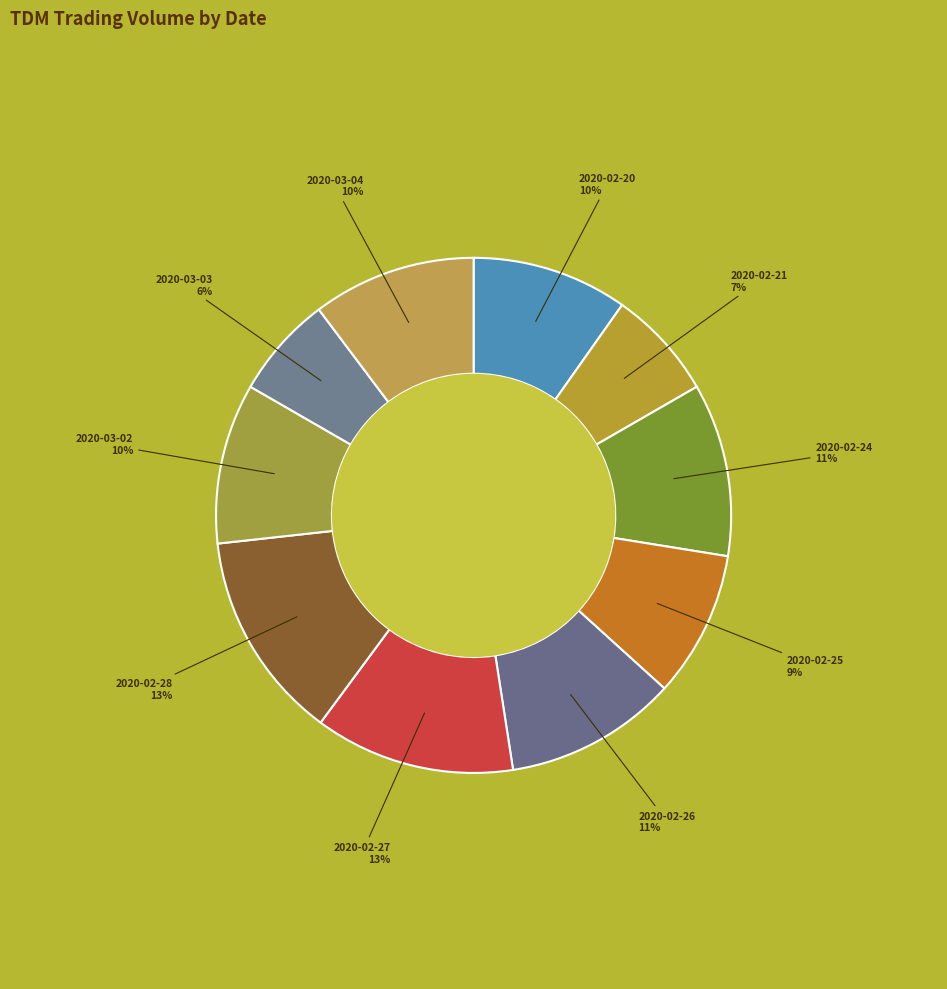

How many slices are in this pie chart?

10